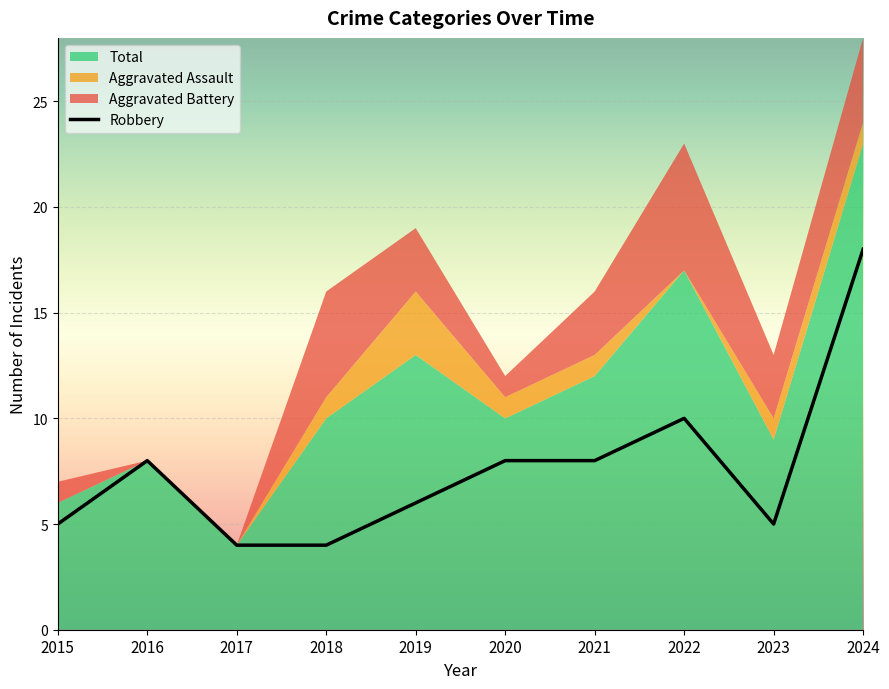

At which label is Robbery closest to 11?

2022